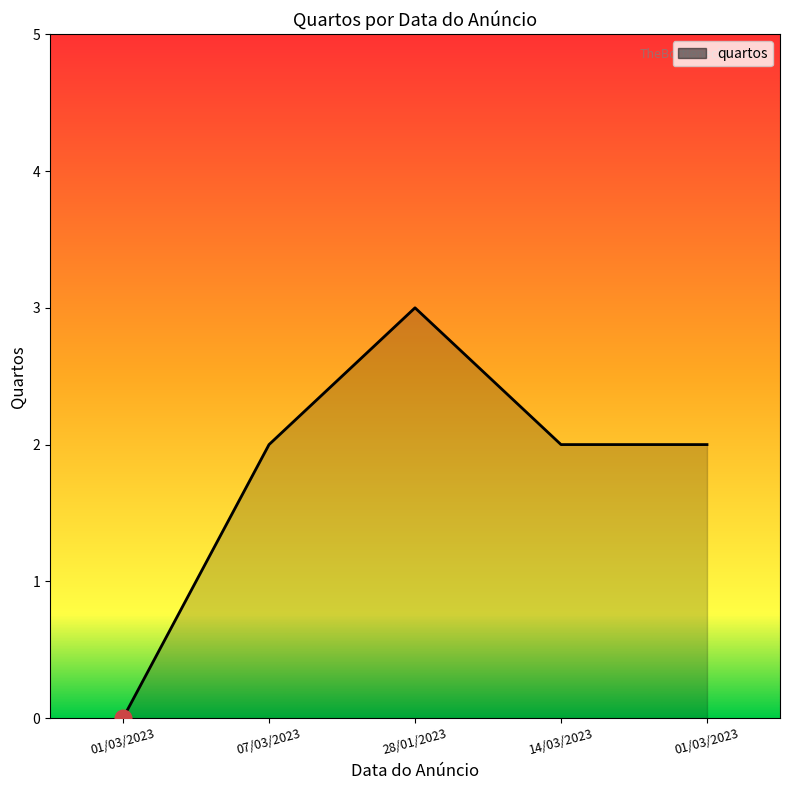

What is the maximum value shown in the chart?

3